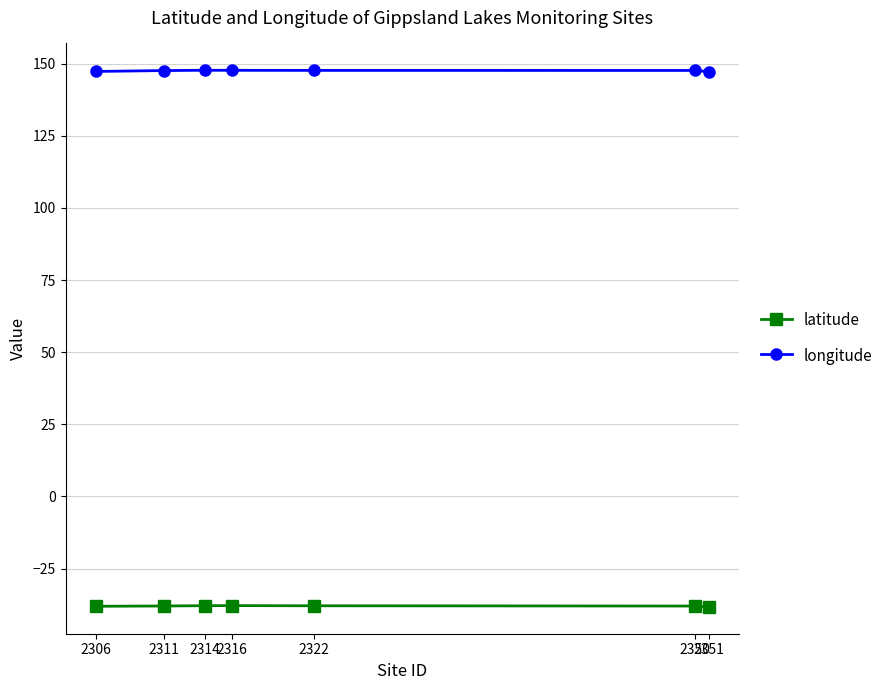

What is the minimum value shown in the chart?

-38.3